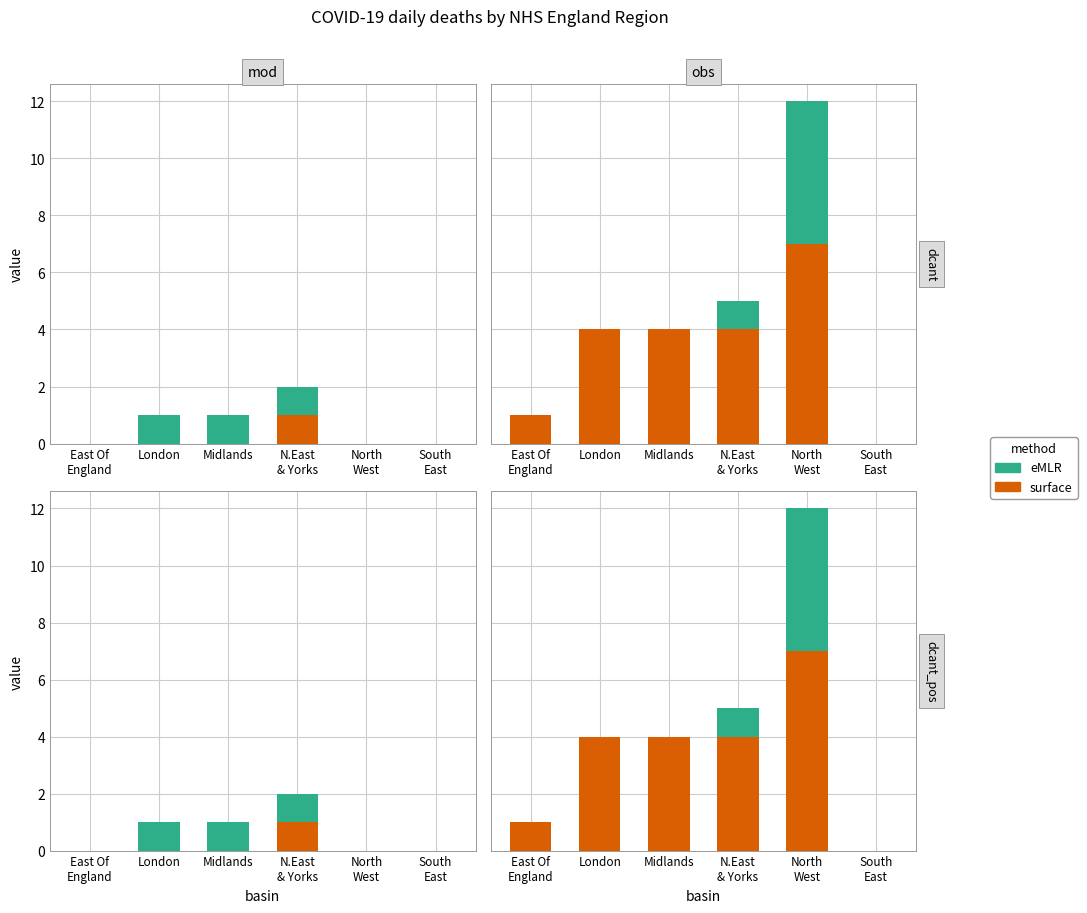

What is the spread (max minus min) of values at East Of
England?

1